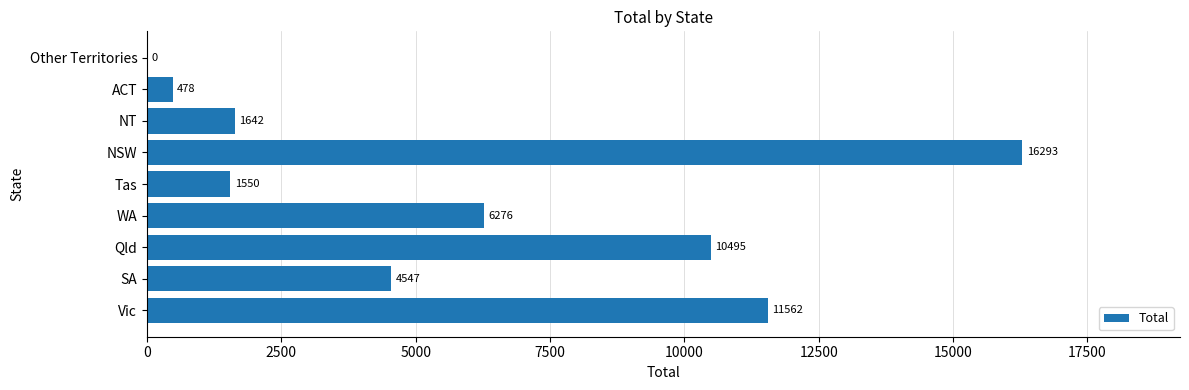

What is the greatest value displayed?

16293